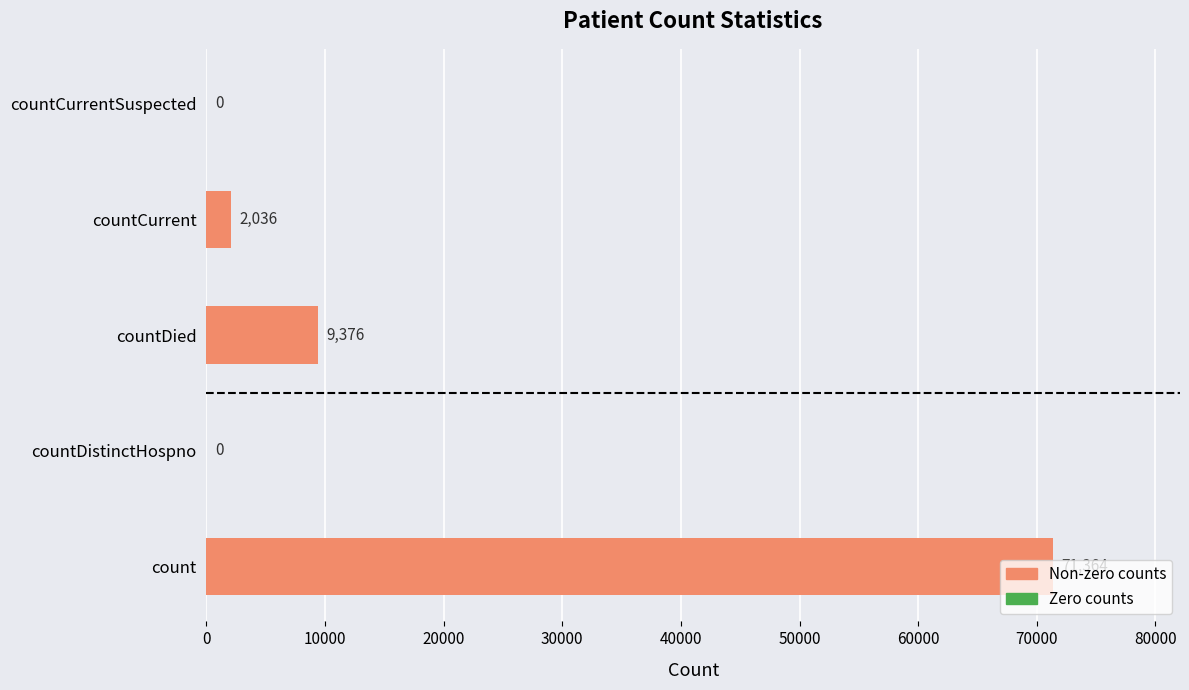

What is the average value?

16555